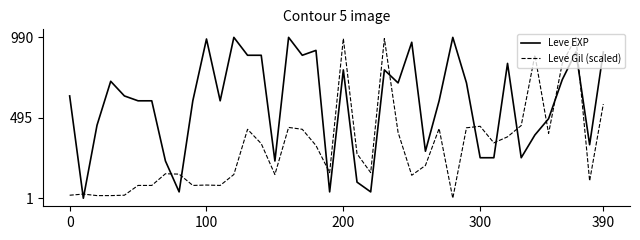

True or false: Leve EXP and Leve Gil (scaled) cross at least once.

True